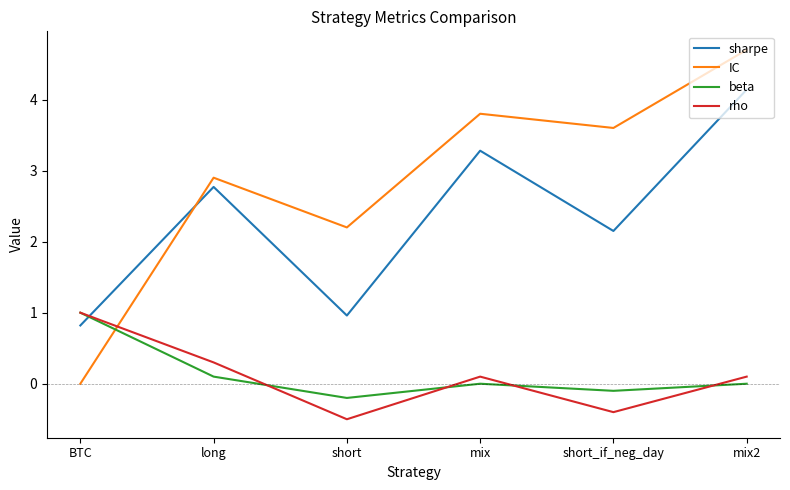

What is the average value of the sharpe series?

2.4